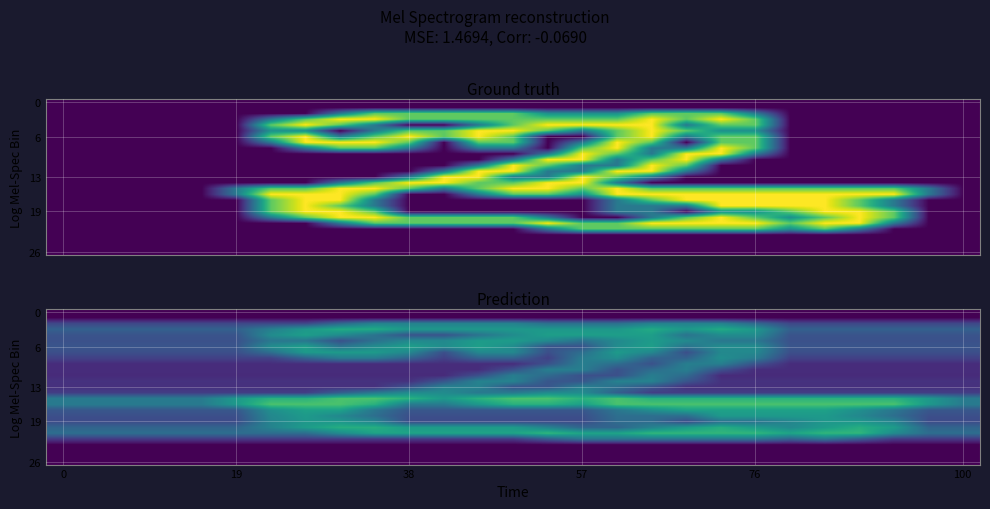

What is the total value across all series at 0?

10.0